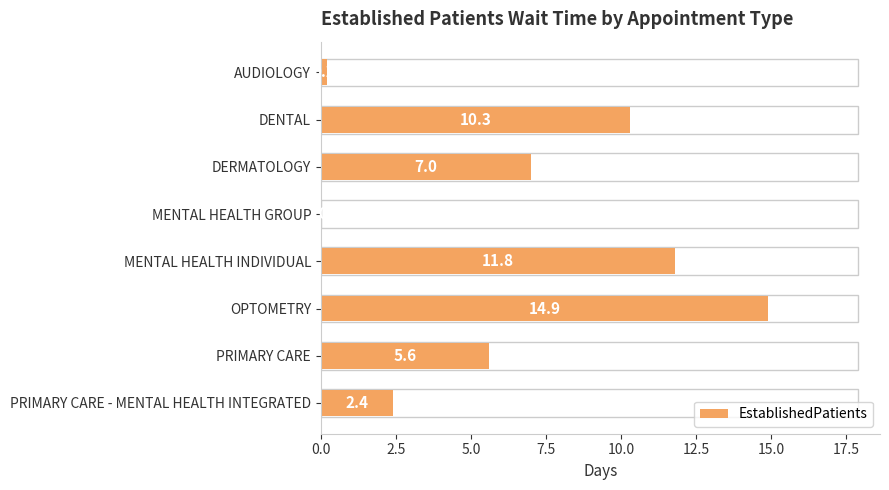

How many categories are shown in the chart?

8